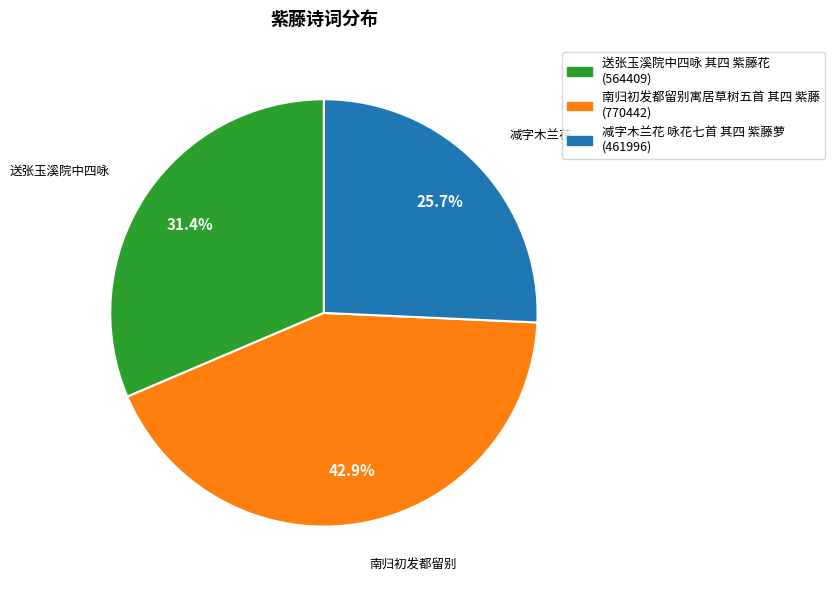

How many segments does this pie chart have?

3